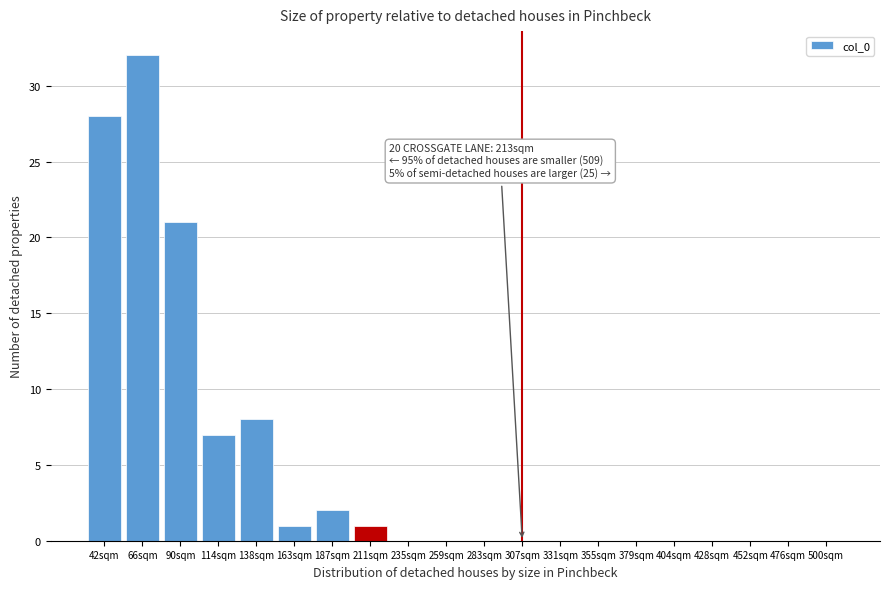

Reading left to right, what are all the values shown in this chart?

42sqm=28	66sqm=32	90sqm=21	114sqm=7	138sqm=8	163sqm=1	187sqm=2	211sqm=1	235sqm=0	259sqm=0	283sqm=0	307sqm=0	331sqm=0	355sqm=0	379sqm=0	404sqm=0	428sqm=0	452sqm=0	476sqm=0	500sqm=0